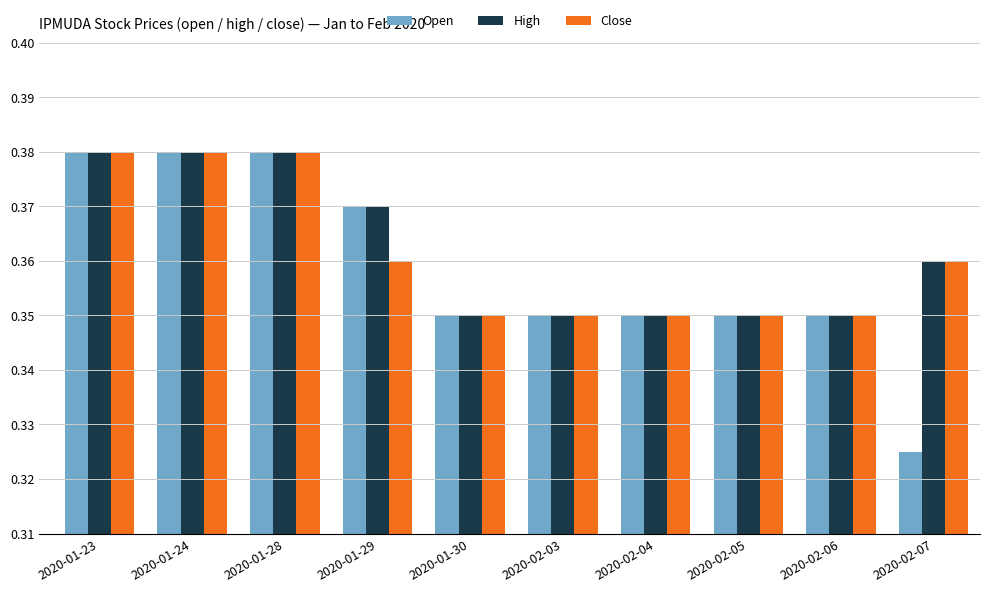

What is the sum of all High values?

3.6